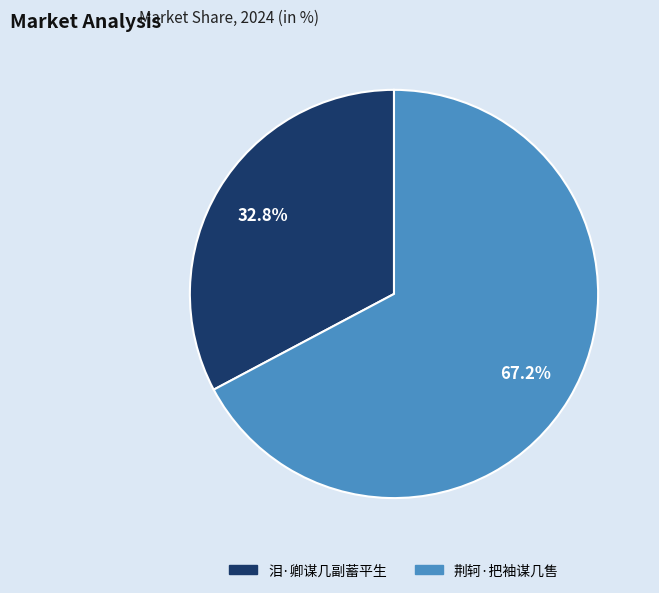

Approximately how many times larger is the value at 泪·卿谋几副蓄平生 compared to 荆轲·把袖谋几售?

0.5